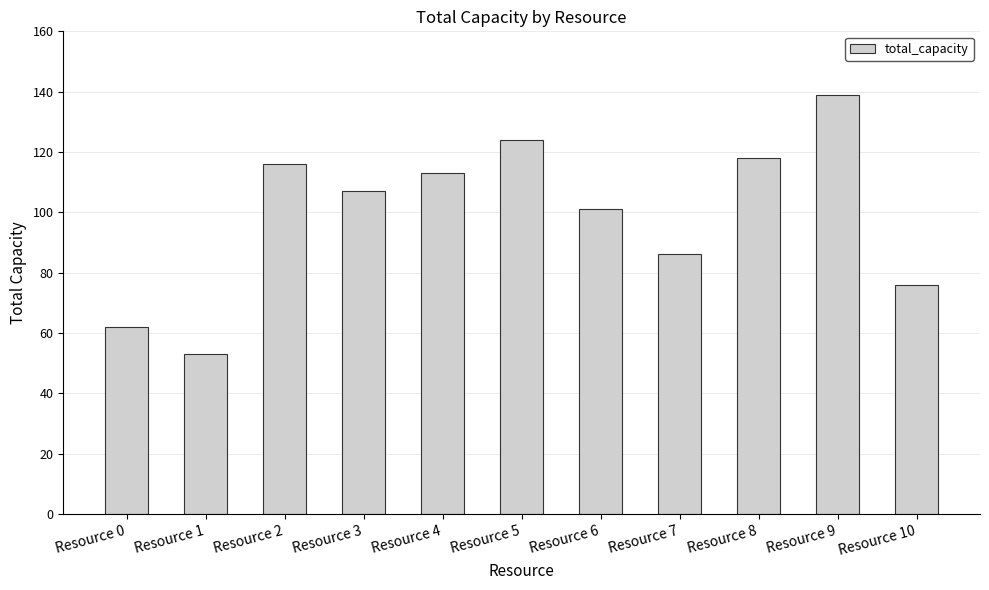

What is the maximum value shown in the chart?

139